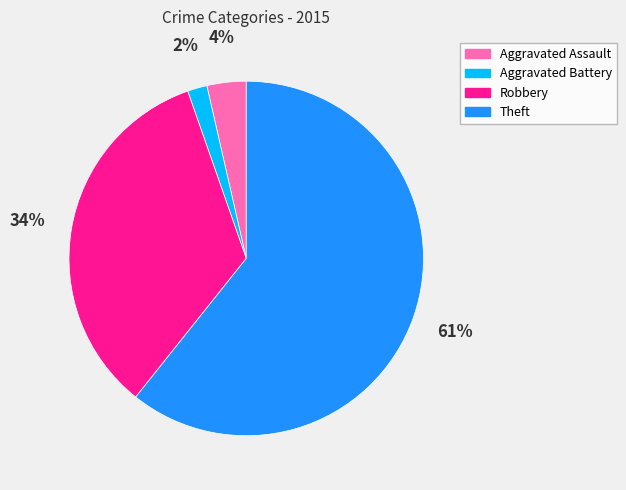

How many slices are in this pie chart?

4